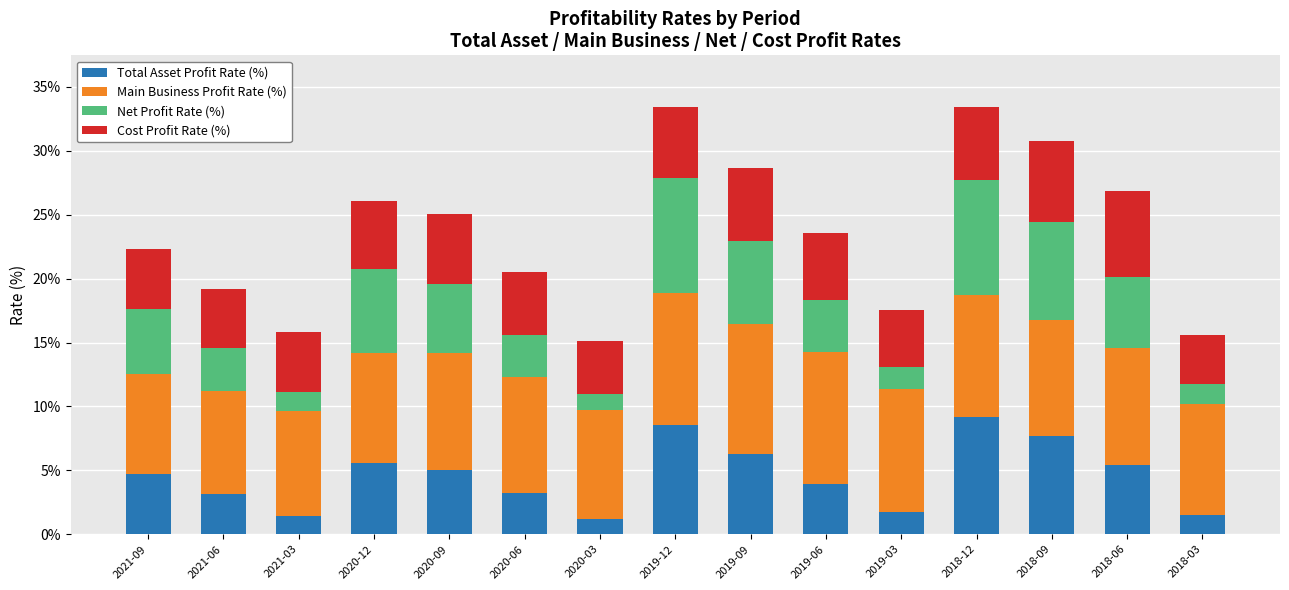

What is the highest value of the Total Asset Profit Rate (%) series?

9.2